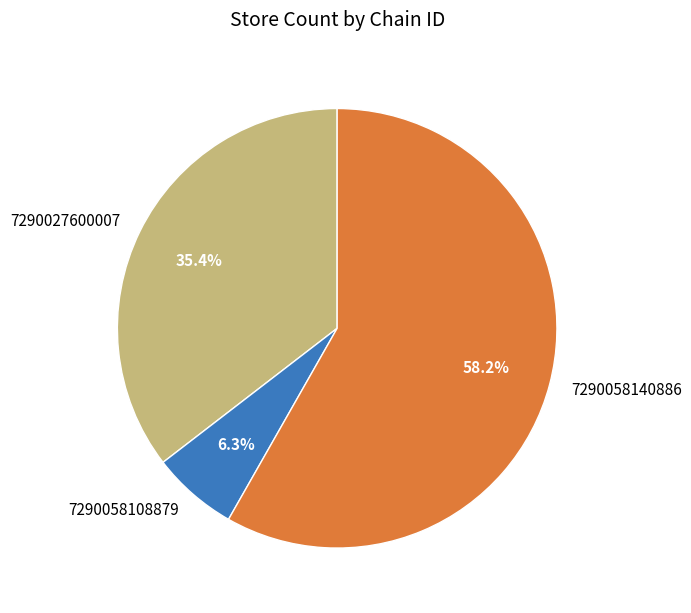

To the nearest percent, what portion does 7290058108879 represent?

6%